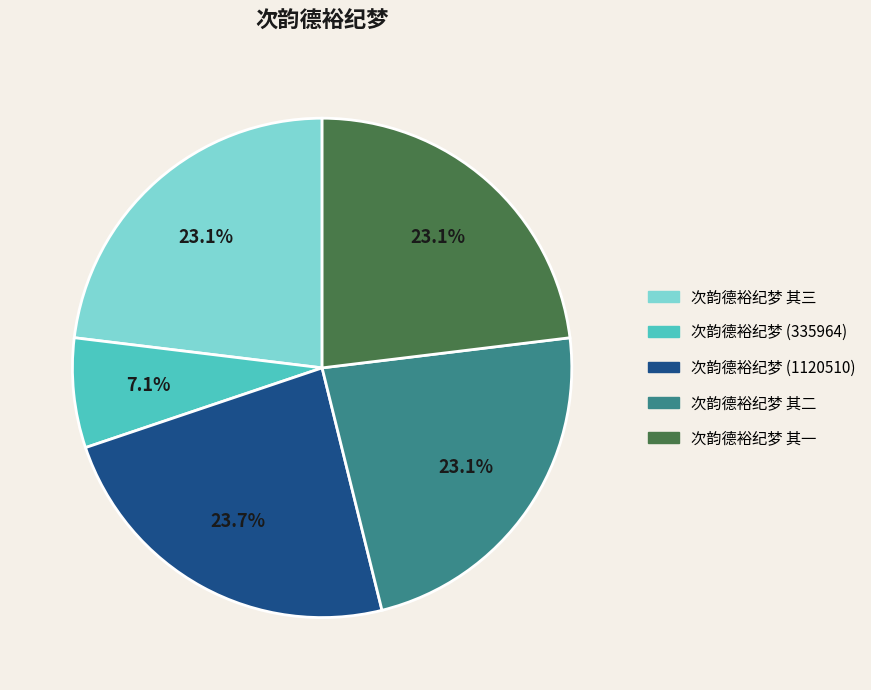

Count the number of slices in the pie.

5